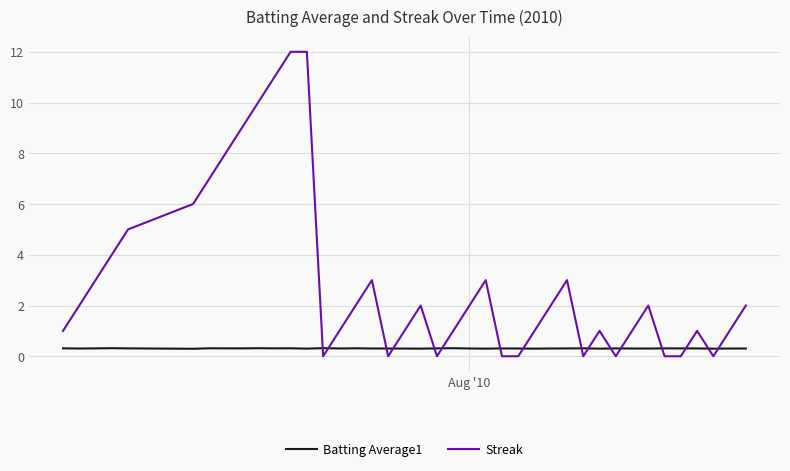

What is the greatest value displayed?

12.0